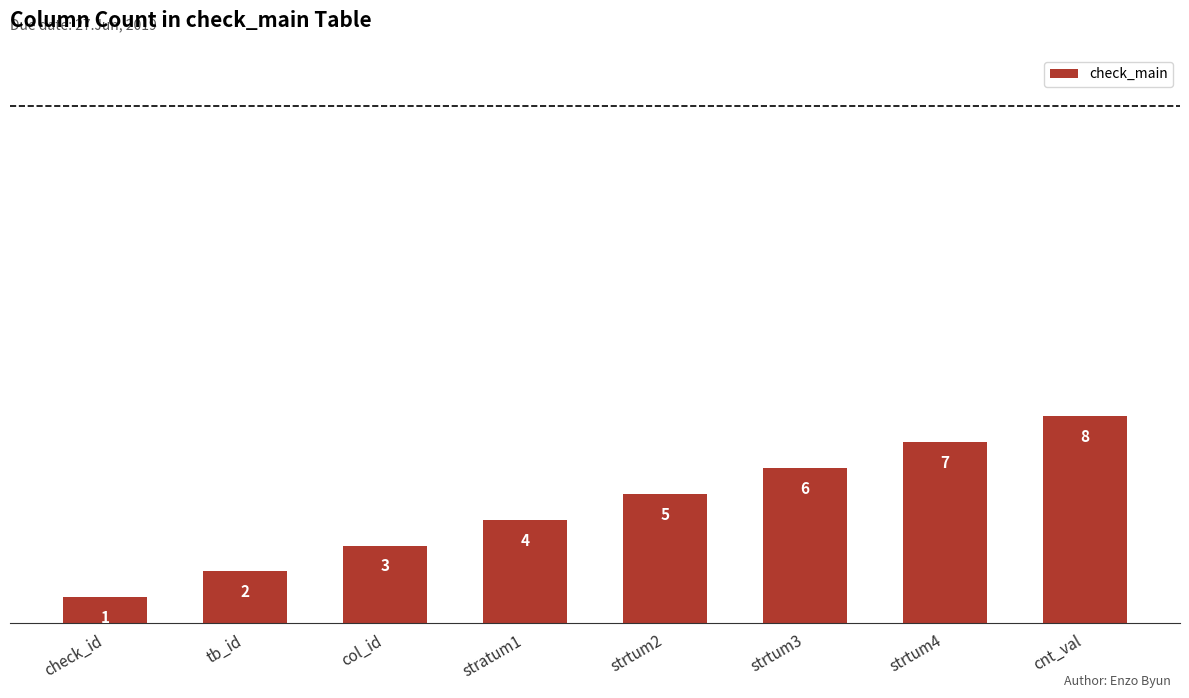

Count the values in the range 3 to 7.

5